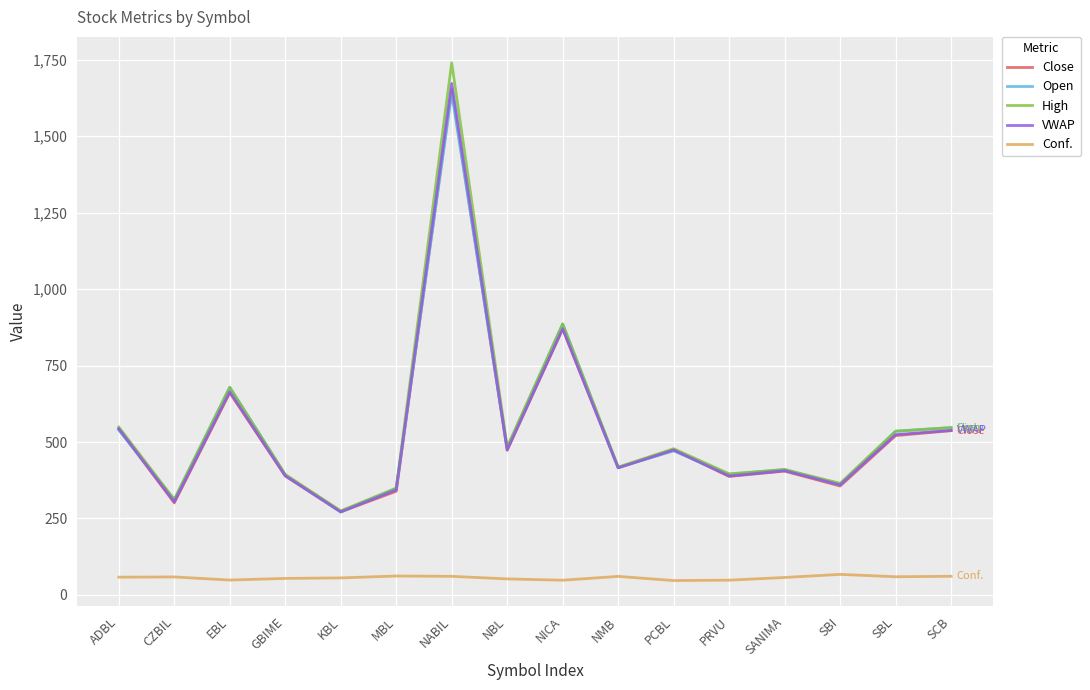

How many interior local peaks does the Close series have?

5